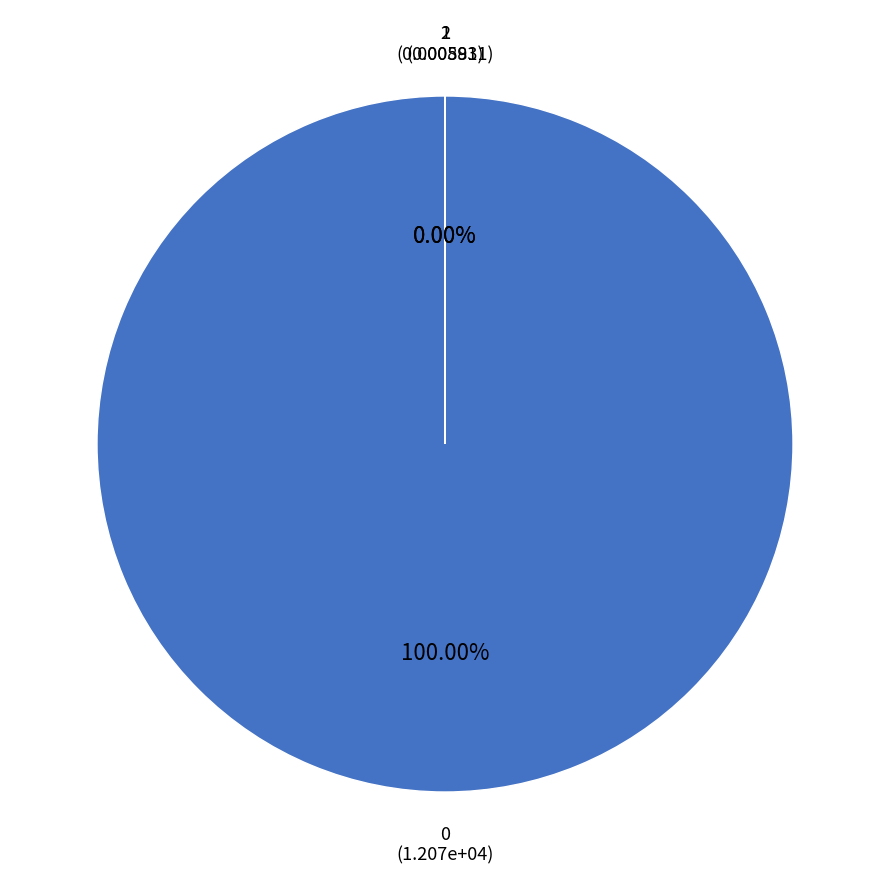

Rank the categories by value from lowest to highest.

1, 2, 0